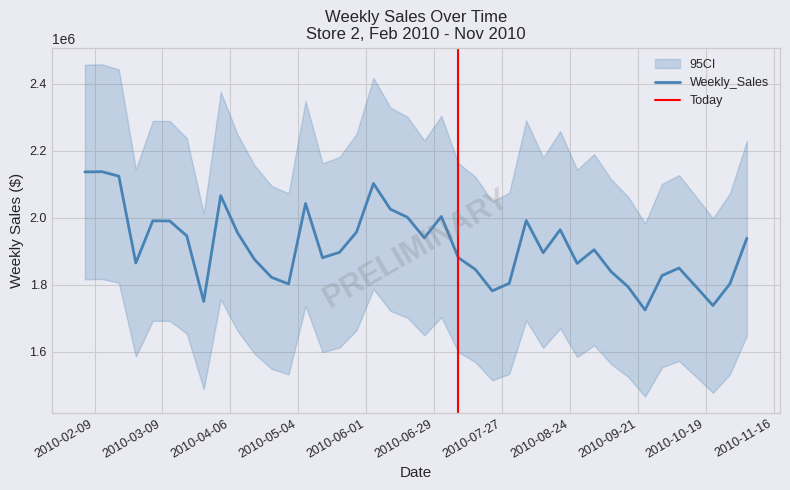

How many points are lower than both their immediate neighbors (excluding endpoints)?

10